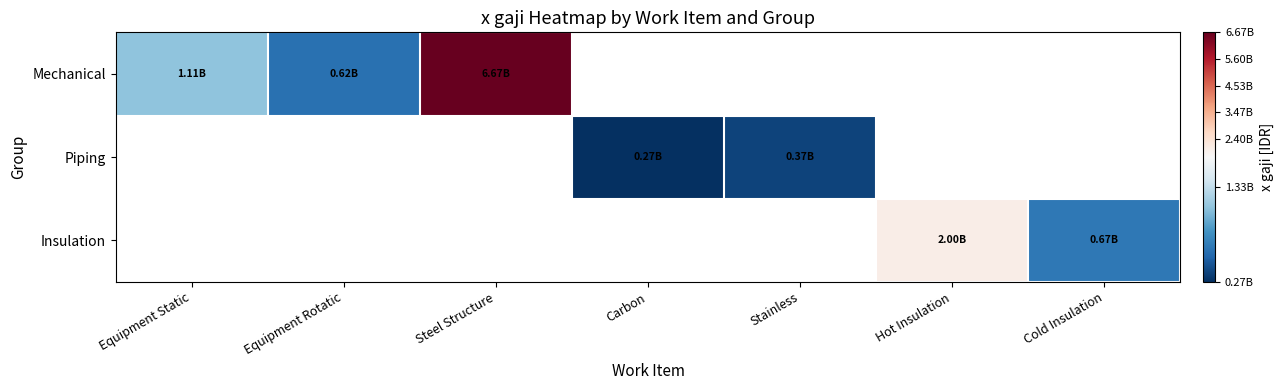

At which category does the chart reach its peak across all series?

Steel Structure